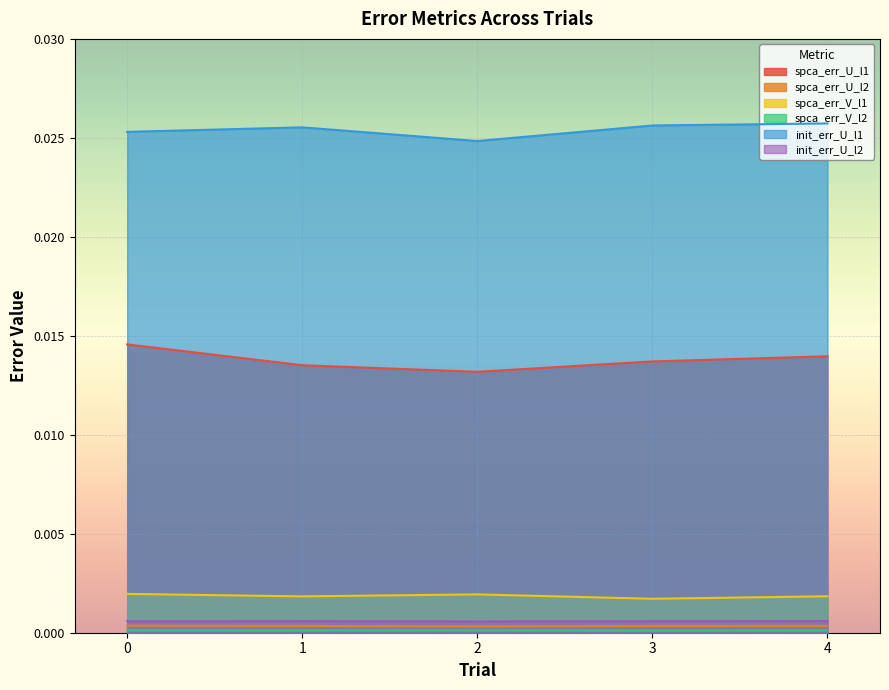

Rank the series by their maximum value, from highest to lowest.

init_err_U_l1, spca_err_U_l1, spca_err_V_l1, init_err_U_l2, spca_err_U_l2, spca_err_V_l2